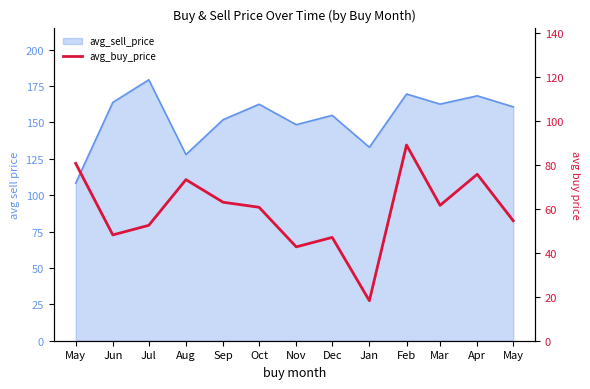

What is the label of the 5th point from the left?

Sep